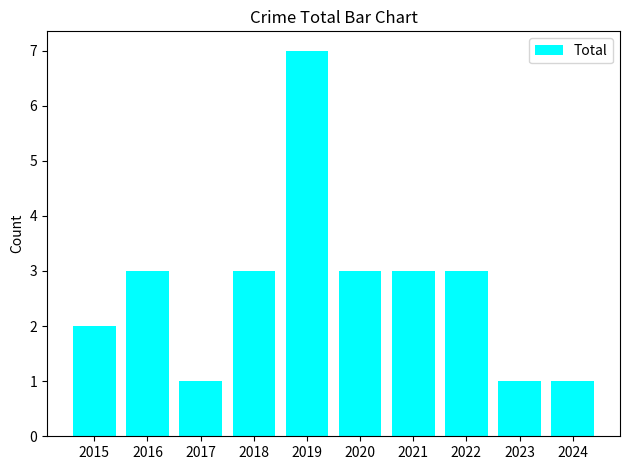

Count the values in the range 1 to 3.

9